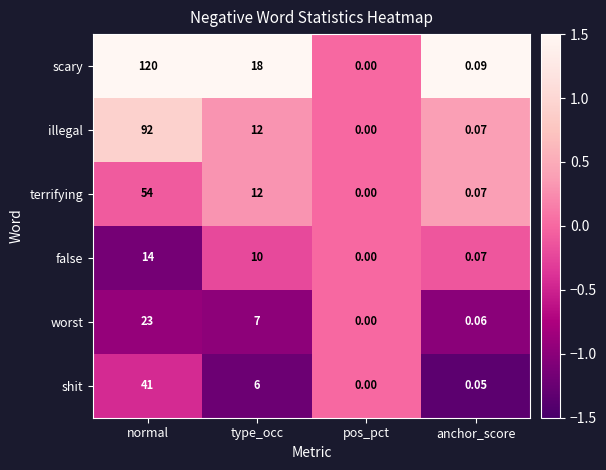

Where is scary nearest to the value 60?

type_occ